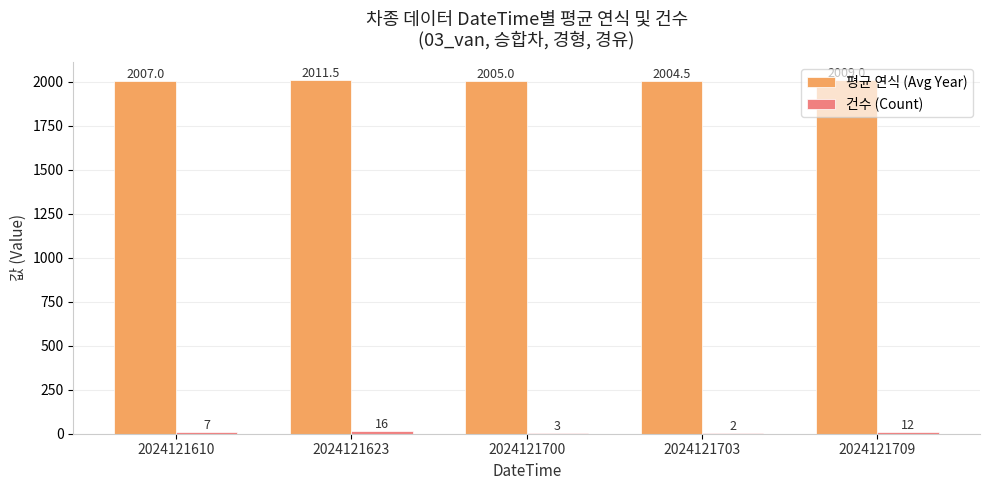

The 평균 연식 (Avg Year) series shows 971.0 at 2024121709. True or false?

False